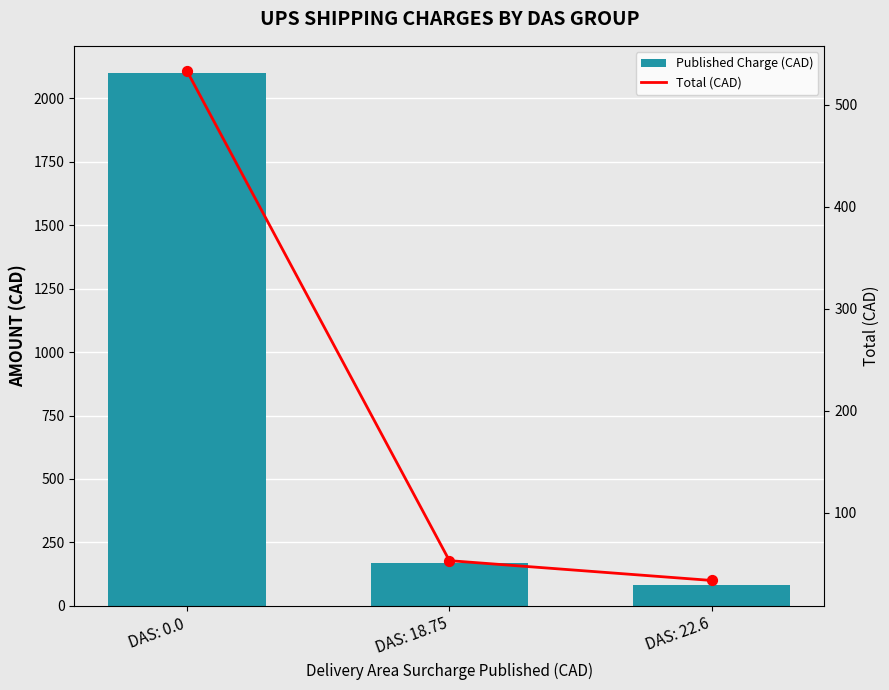

Is the value of Published Charge (CAD) at DAS: 22.6 greater than the value of Total (CAD) at DAS: 22.6?

Yes